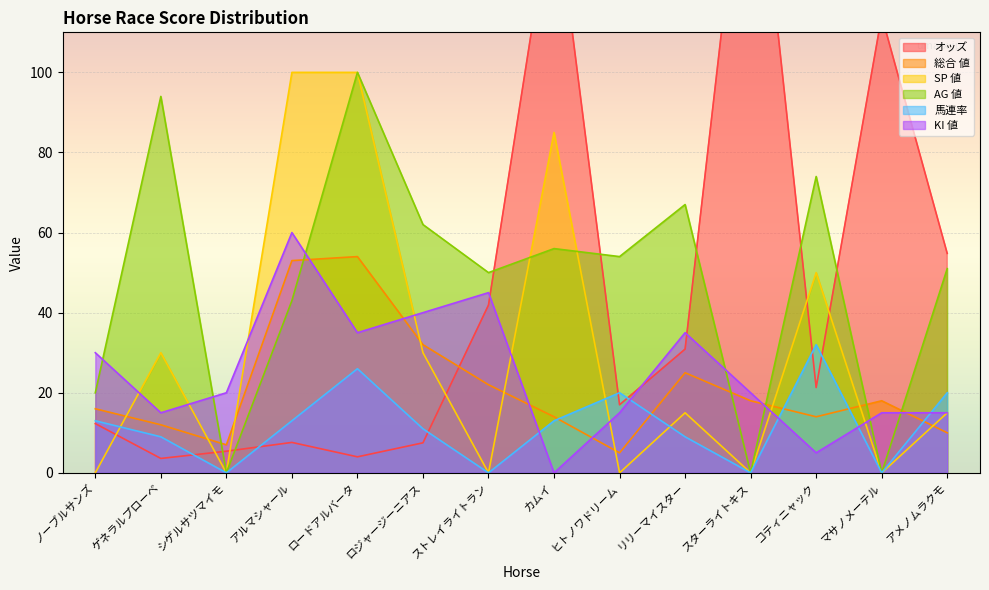

How many lines are shown in the chart?

6